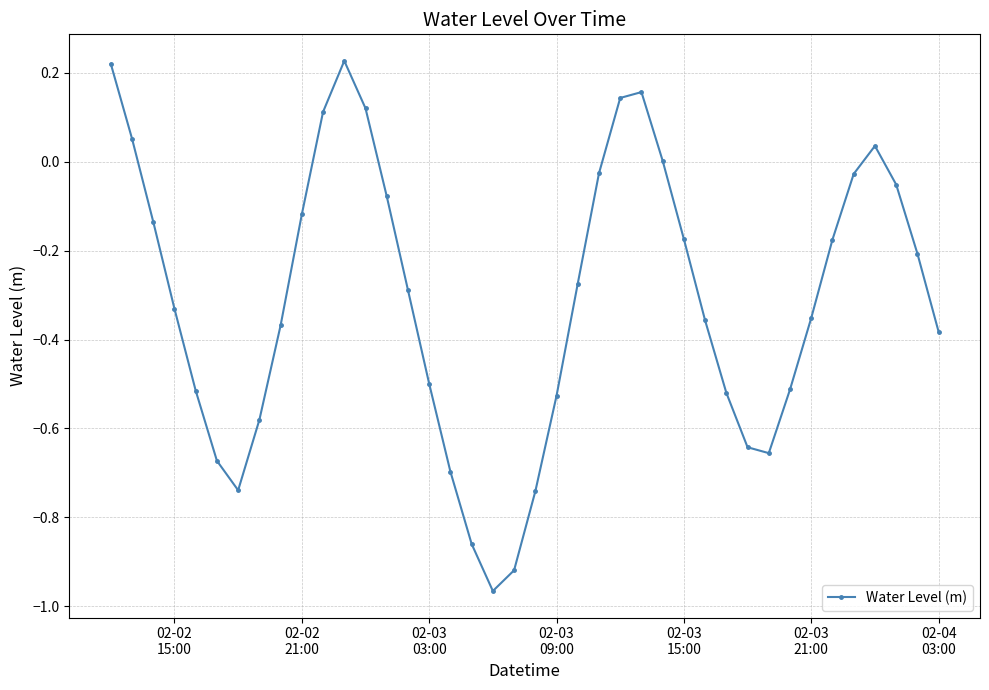

What is the sum of all values?

-12.3